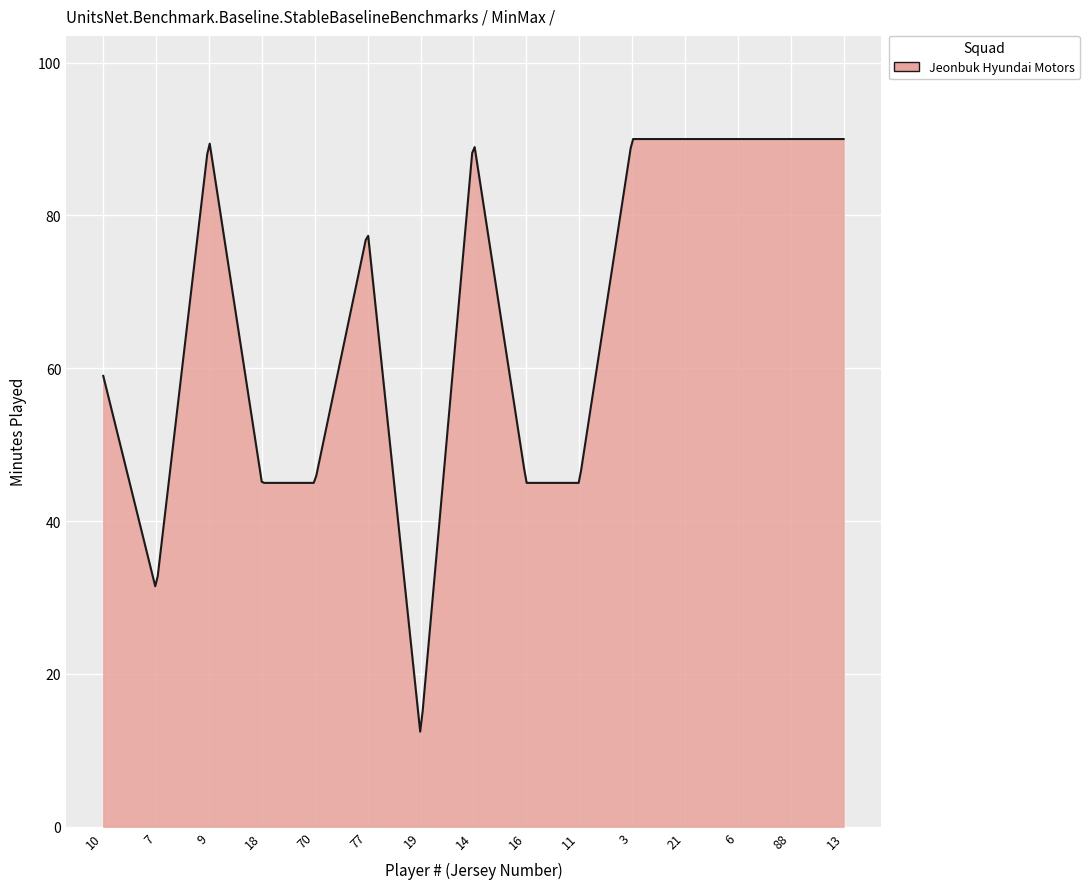

What is the difference between the maximum and minimum values?

77.6